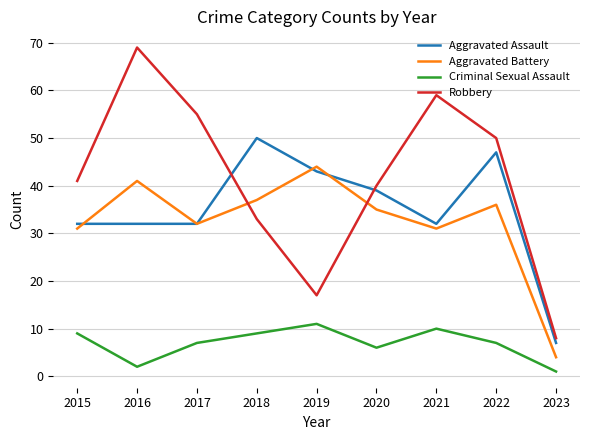

Reading left to right, transcribe all the data shown in this chart.

Aggravated Assault: 2015=32	2016=32	2017=32	2018=50	2019=43	2020=39	2021=32	2022=47	2023=7
Aggravated Battery: 2015=31	2016=41	2017=32	2018=37	2019=44	2020=35	2021=31	2022=36	2023=4
Criminal Sexual Assault: 2015=9	2016=2	2017=7	2018=9	2019=11	2020=6	2021=10	2022=7	2023=1
Robbery: 2015=41	2016=69	2017=55	2018=33	2019=17	2020=40	2021=59	2022=50	2023=8